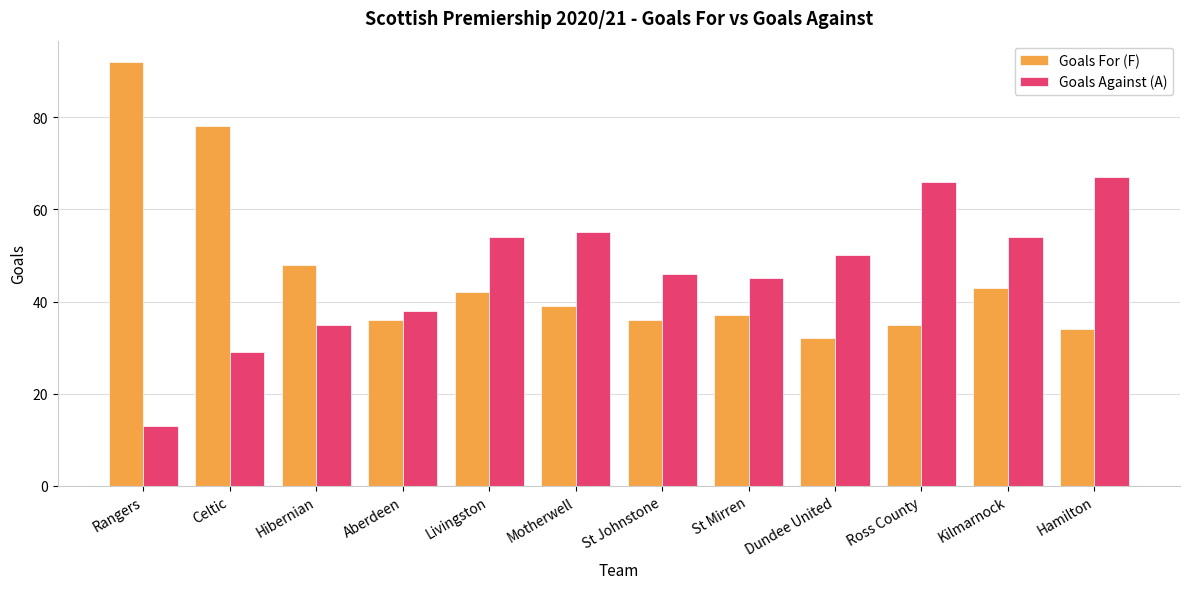

At how many categories does at least one series exceed 83?

1